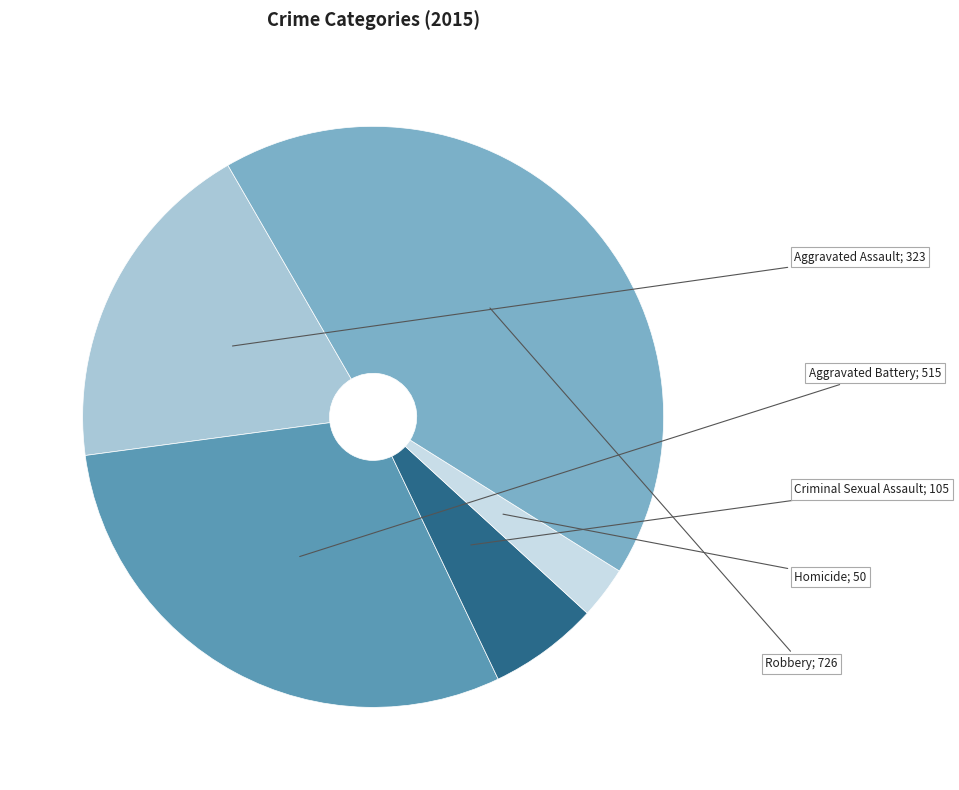

What is the smallest slice in the pie chart?

Homicide